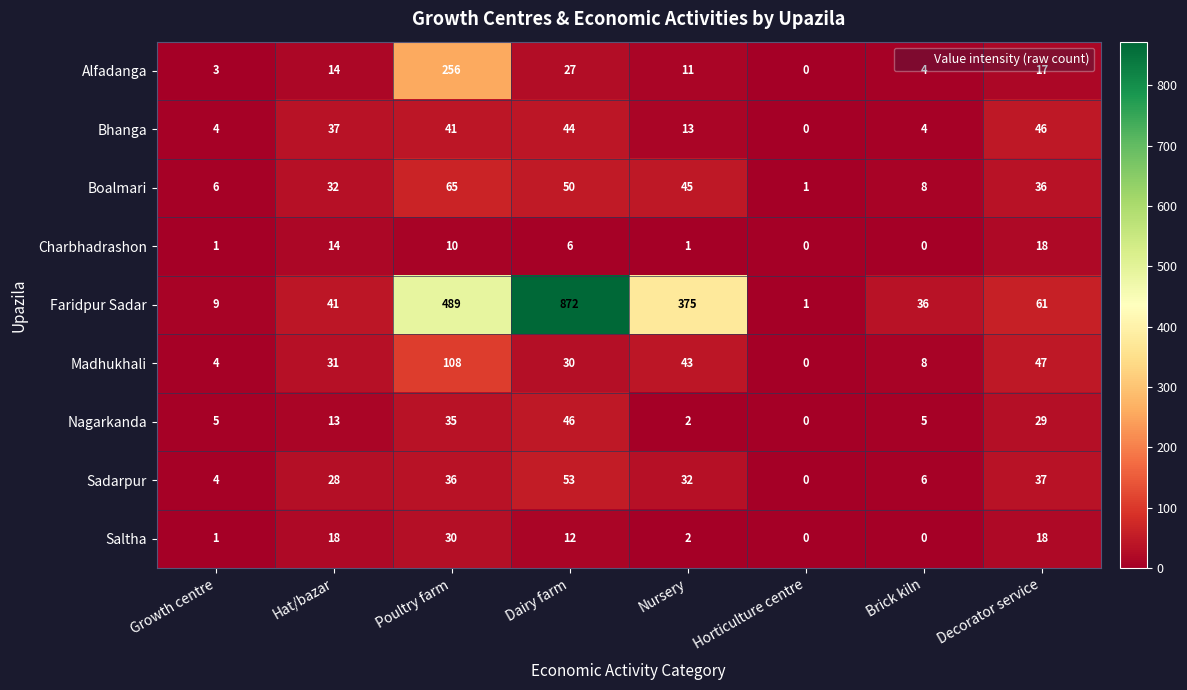

Between Nursery and Brick kiln, which series saw the biggest shift?

Faridpur Sadar